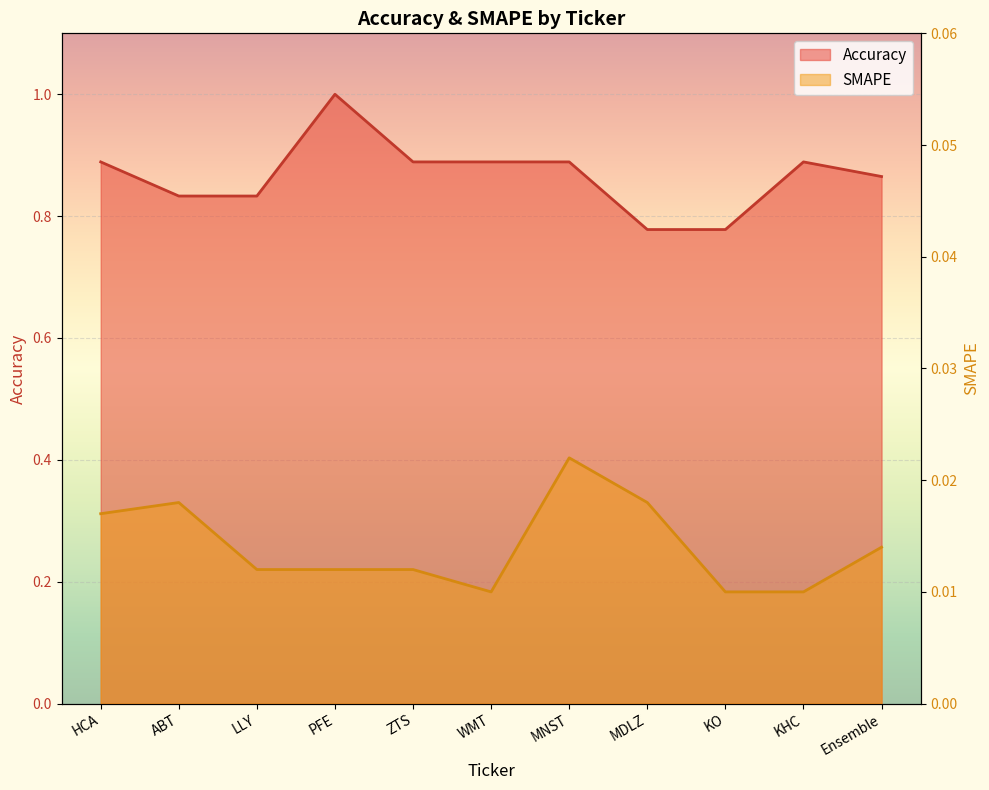

Is it true that SMAPE equals 0.0 at Ensemble?

False